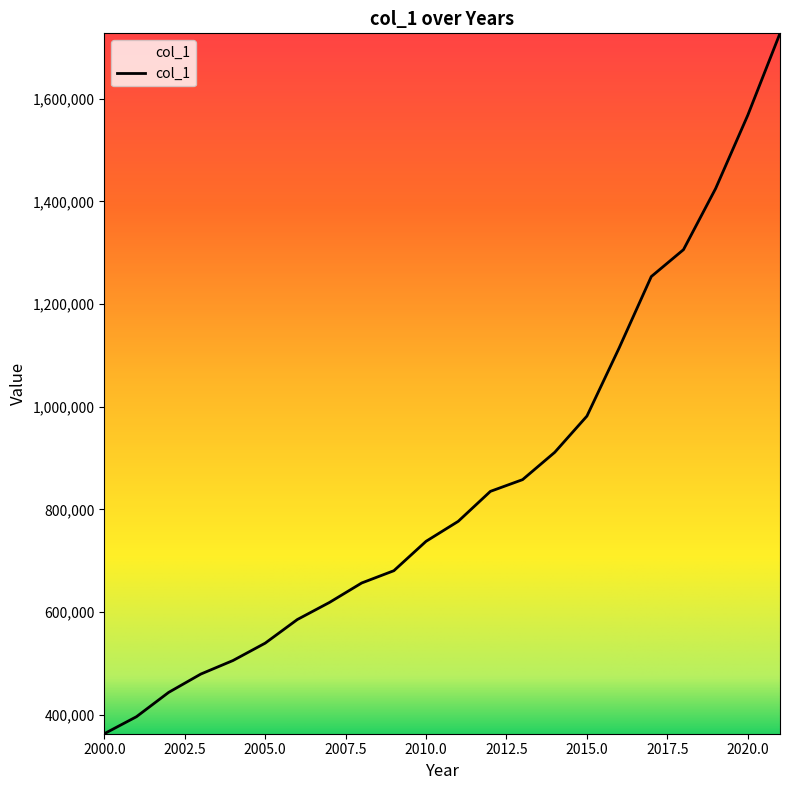

What is the difference between the maximum and minimum values?

1365190